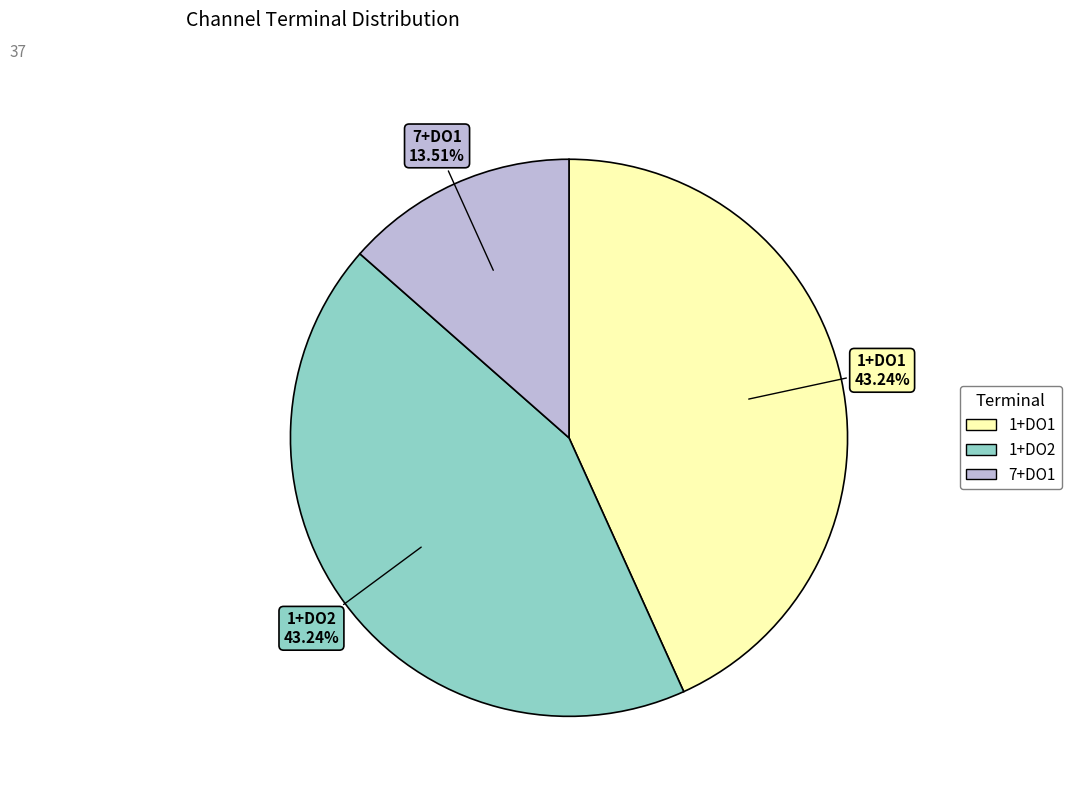

Is there a majority slice in this chart?

No